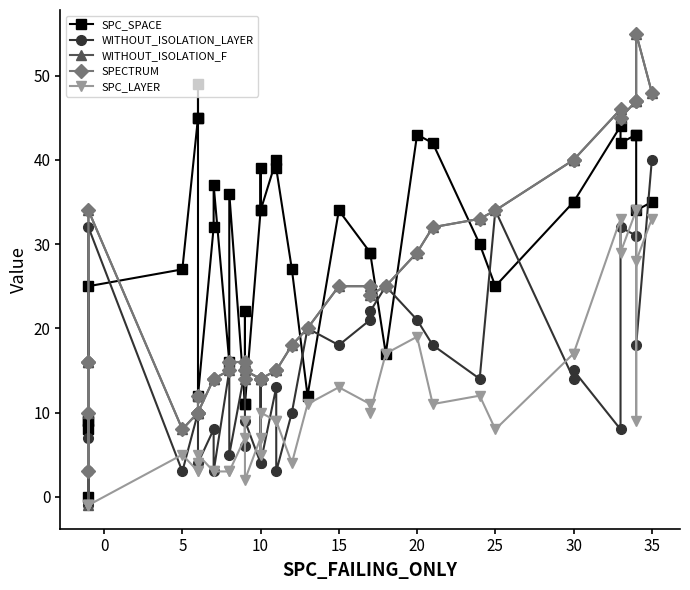

At which category does WITHOUT_ISOLATION_F reach its first local peak?

5